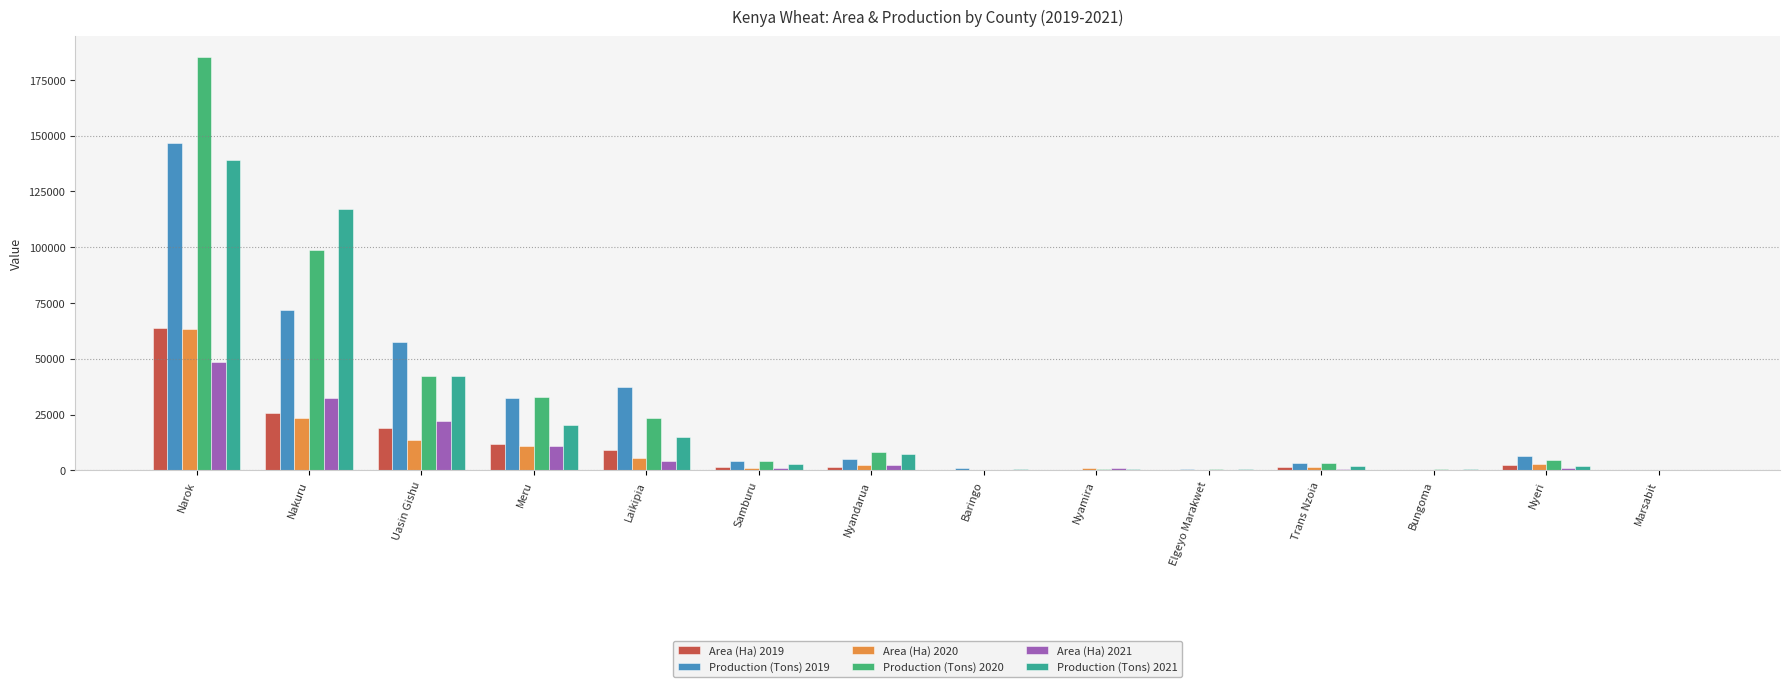

How many groups of bars are there?

14